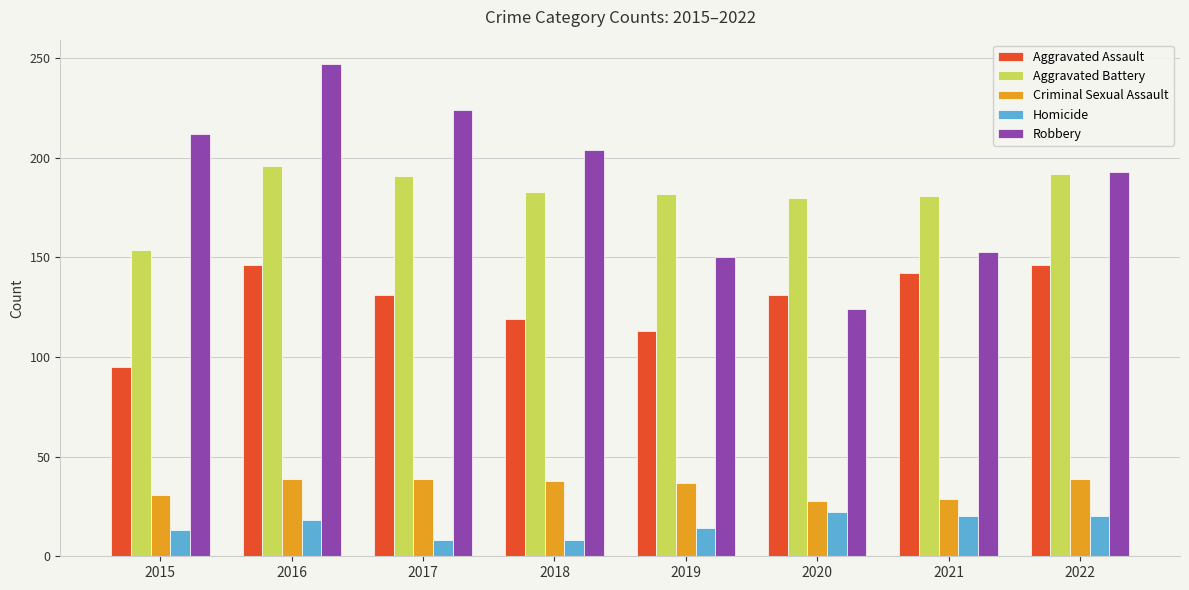

At which label does Aggravated Assault reach its minimum?

2015